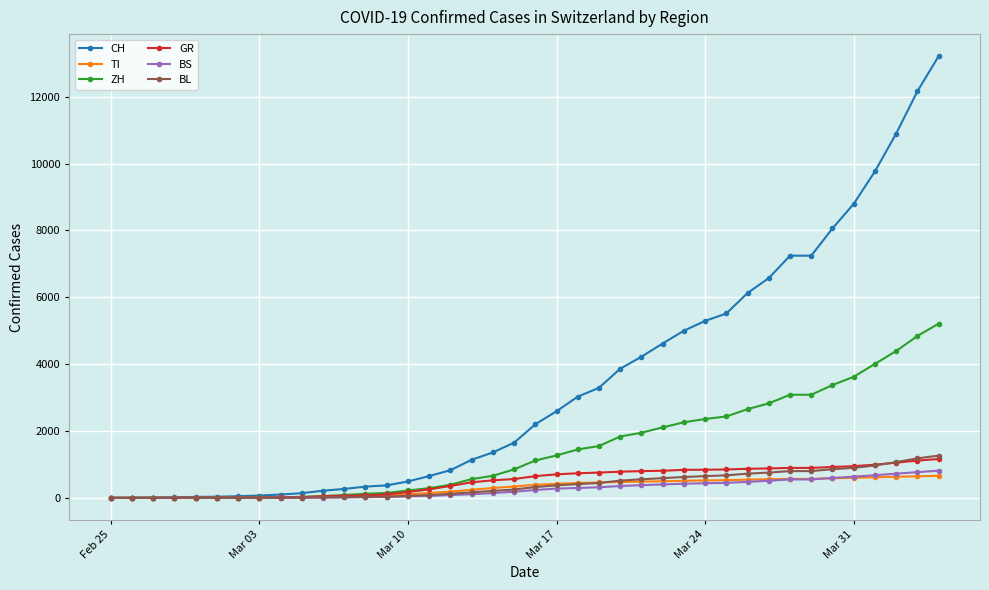

What is the greatest value displayed?

13213